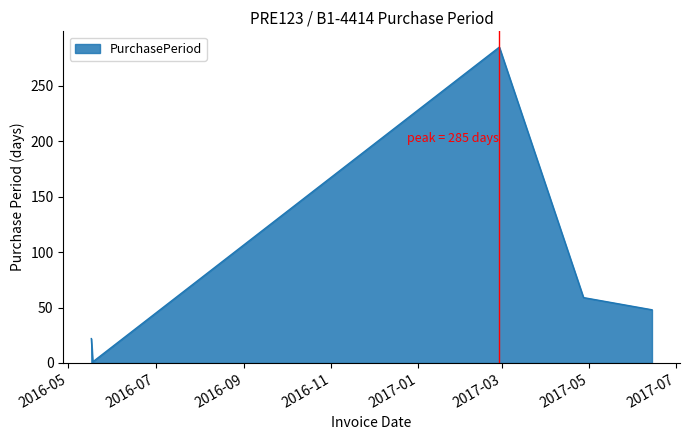

What is the maximum value shown in the chart?

285